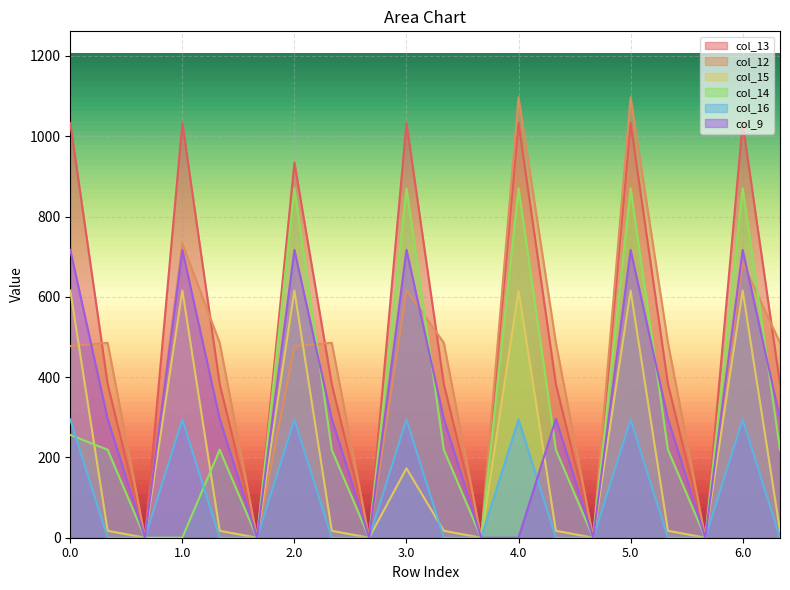

Where is the first local maximum for col_9?

1.0